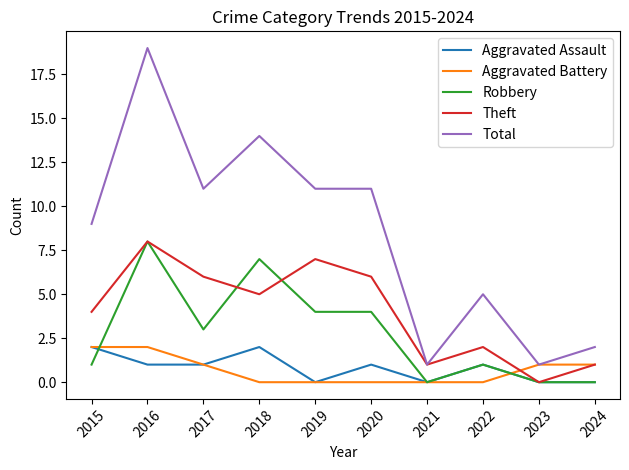

At 2018, list the series in order from smallest to largest.

Aggravated Battery, Aggravated Assault, Theft, Robbery, Total